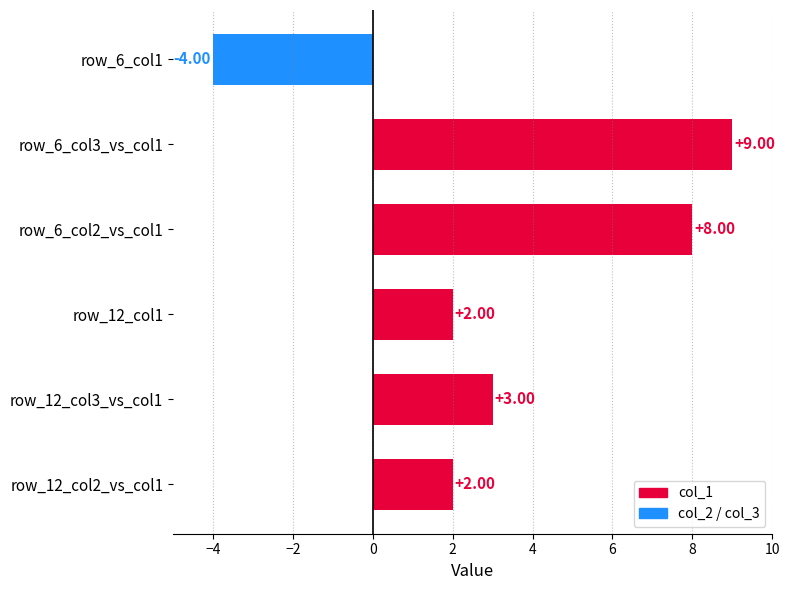

Which has a higher value, row_12_col1 or row_6_col1?

row_12_col1